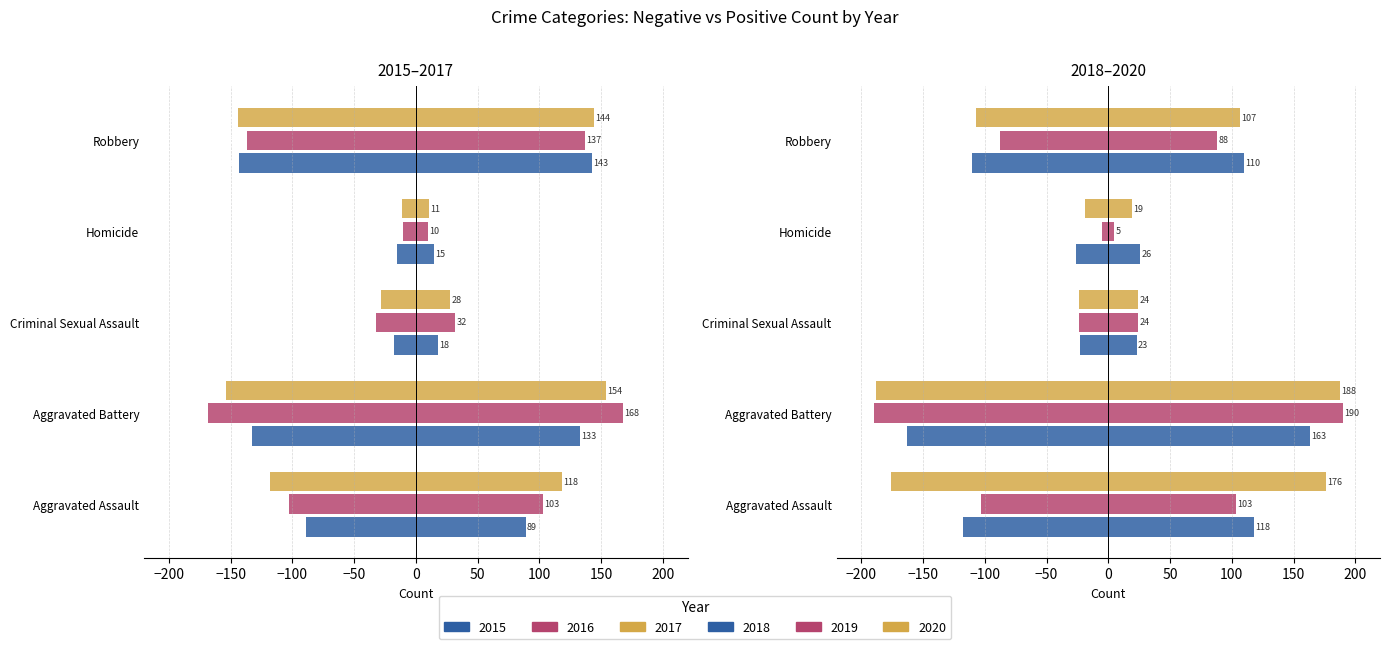

What is the minimum value for 2018?

-163